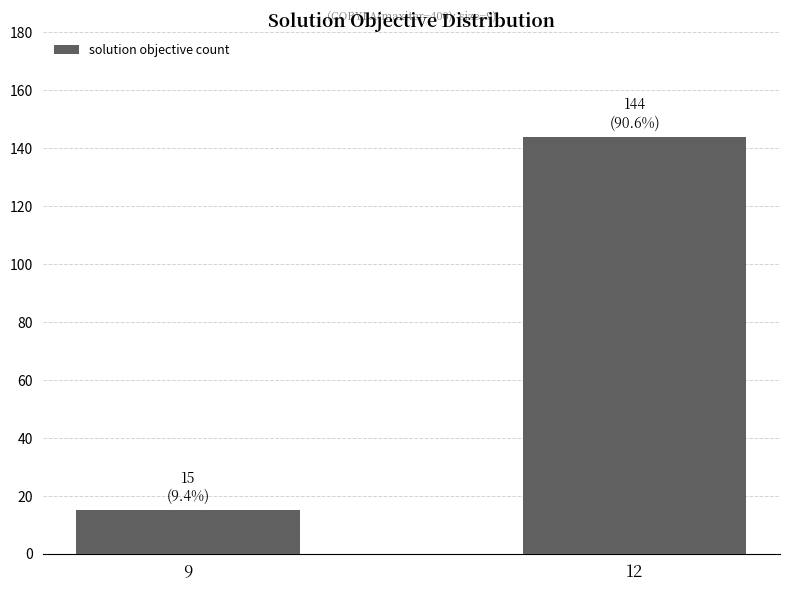

Which has a higher value, 9 or 12?

12